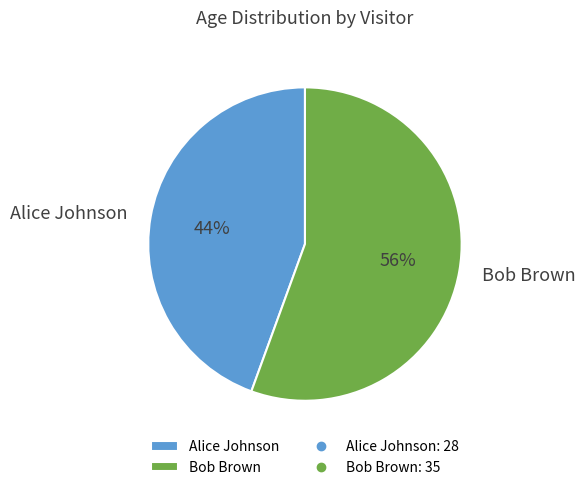

To the nearest percent, what is the average slice percentage?

50%